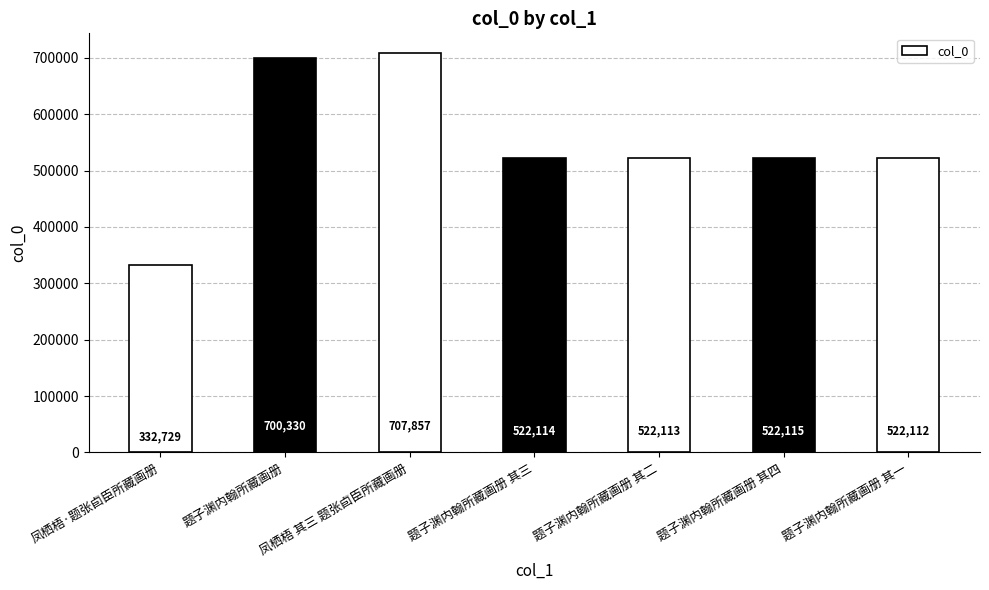

Count the number of categories in the chart.

7